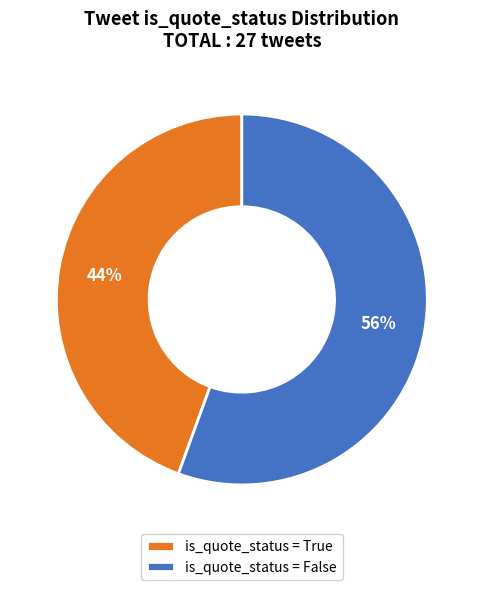

To the nearest percent, what percentage of the pie is is_quote_status = True?

44%